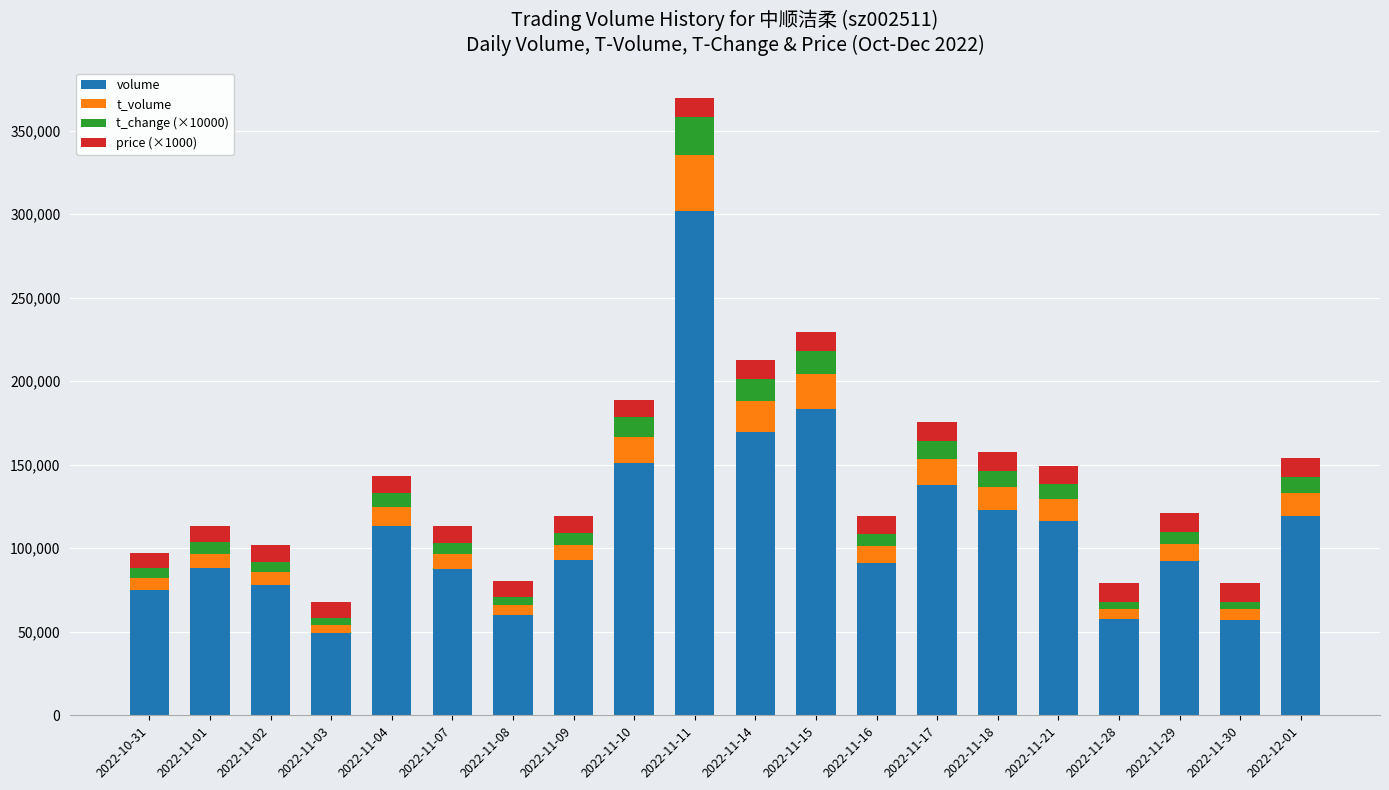

At which category is the sum across all series the highest?

2022-11-11